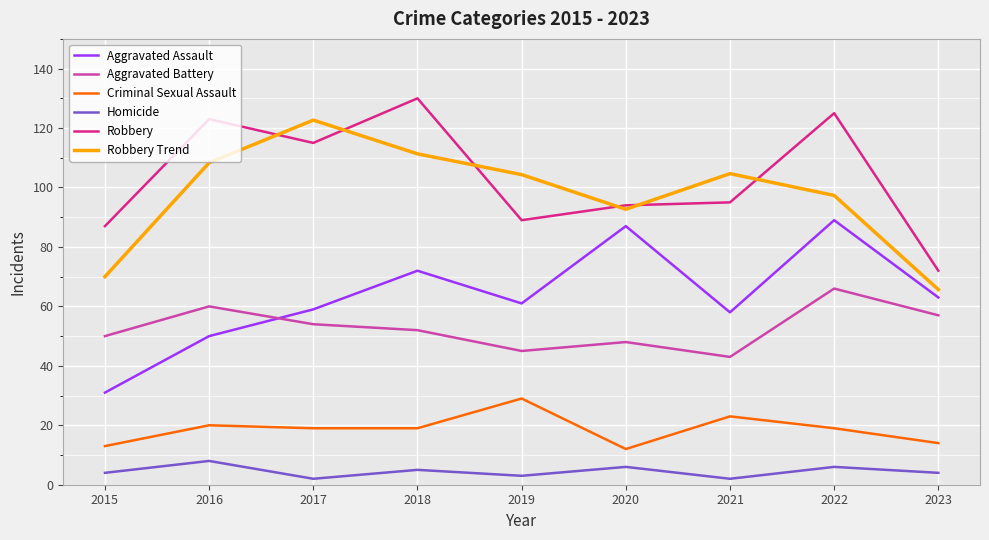

What value does the Homicide series have at 2023?

4.0